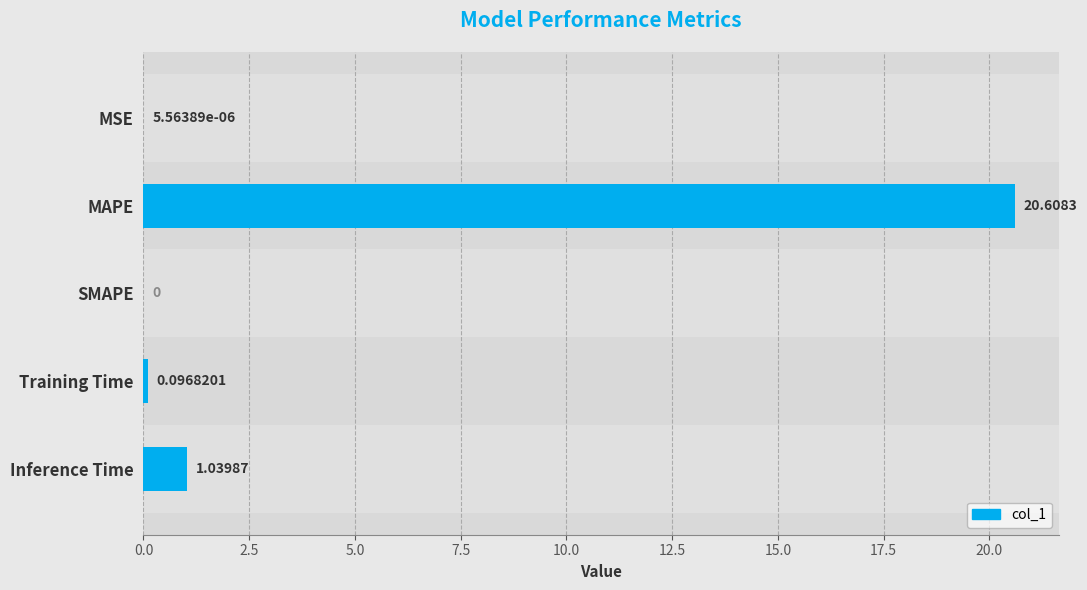

Count the number of data series in this chart.

1